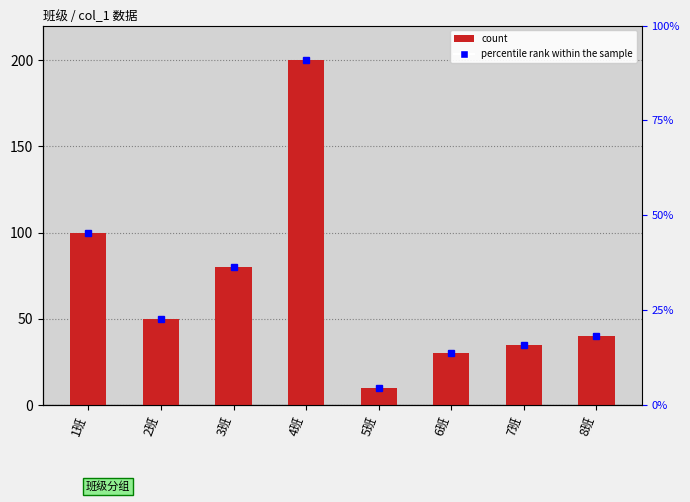

Is it true that the value at 4班 is 45?

False